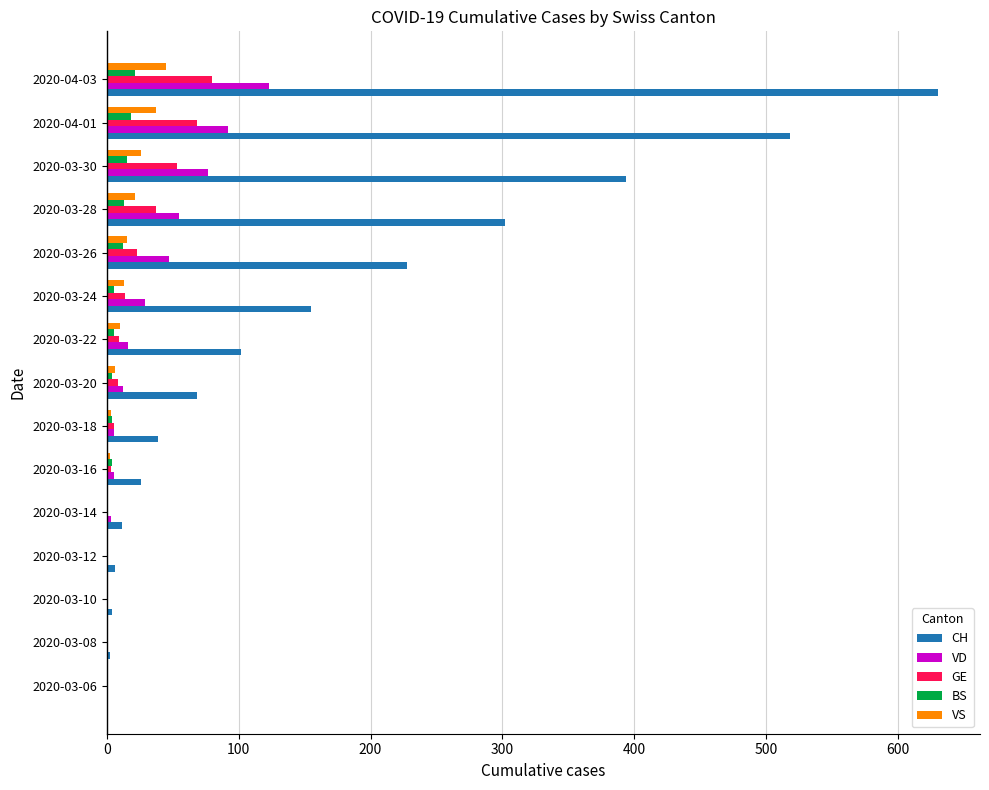

Is it true that BS equals 5 at 2020-03-24?

True